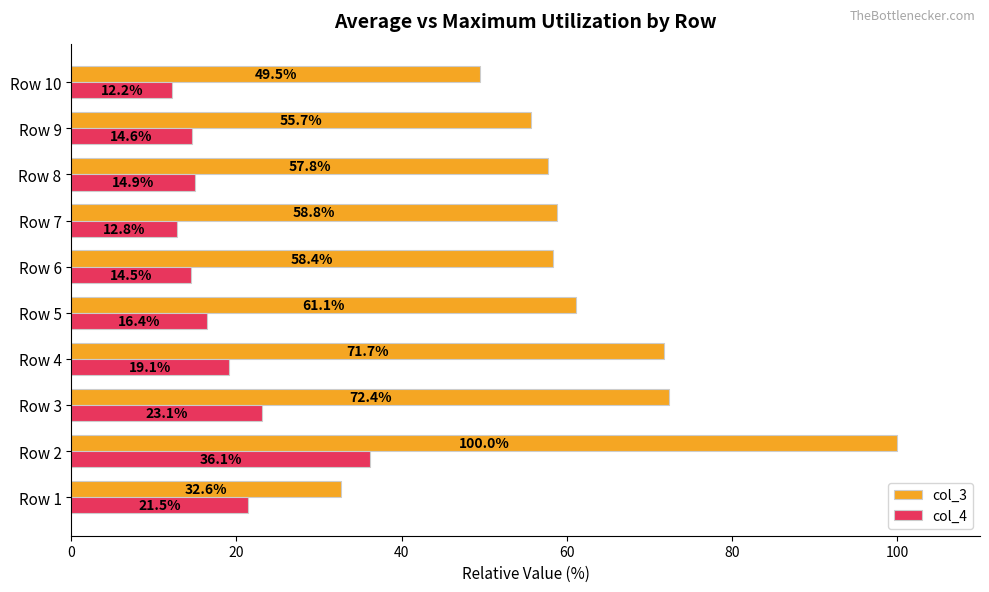

Which series has the largest range (max minus min)?

col_3